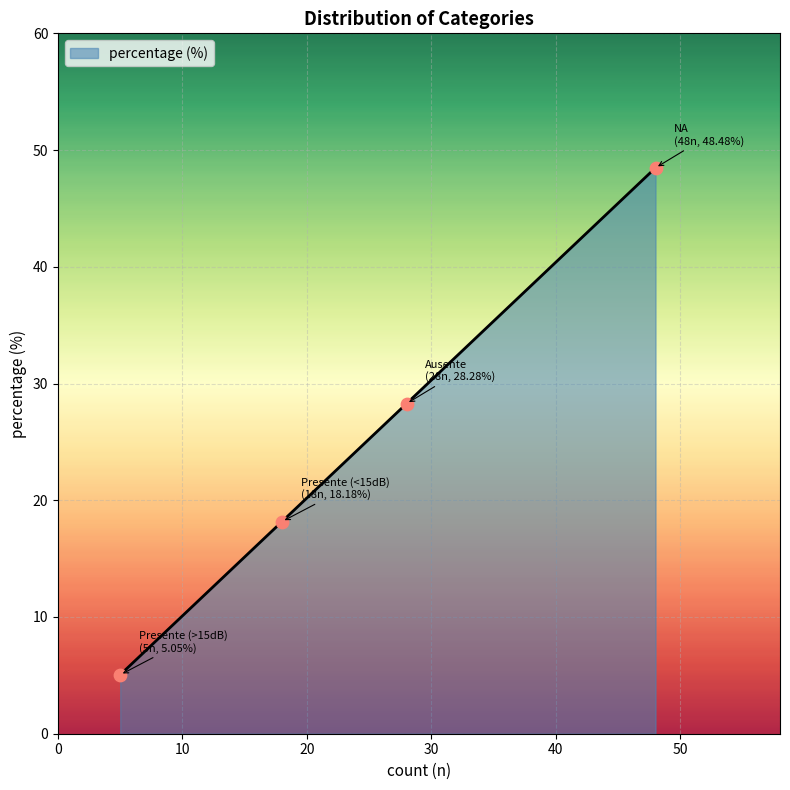

What is the maximum value shown in the chart?

48.5